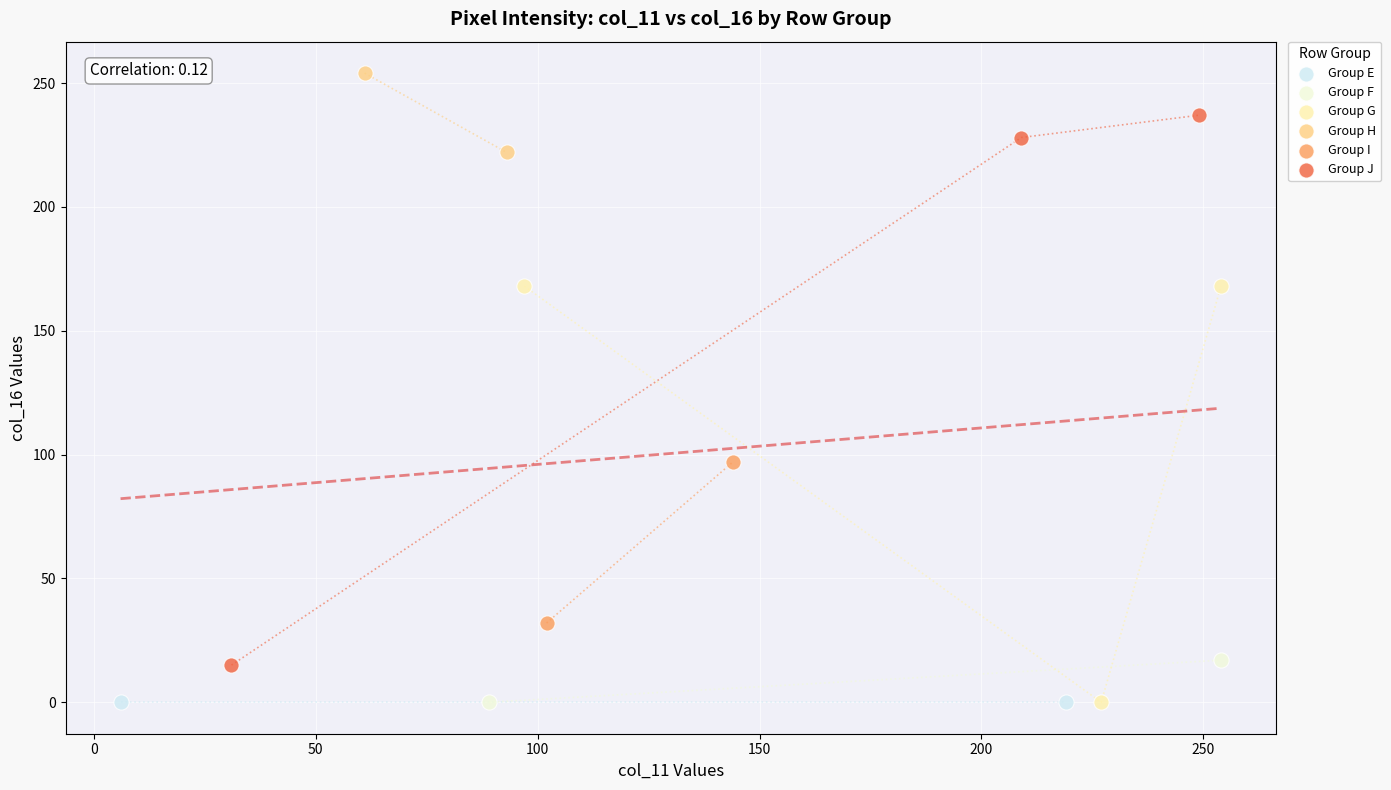

Which series contains the highest Y value?

Group H